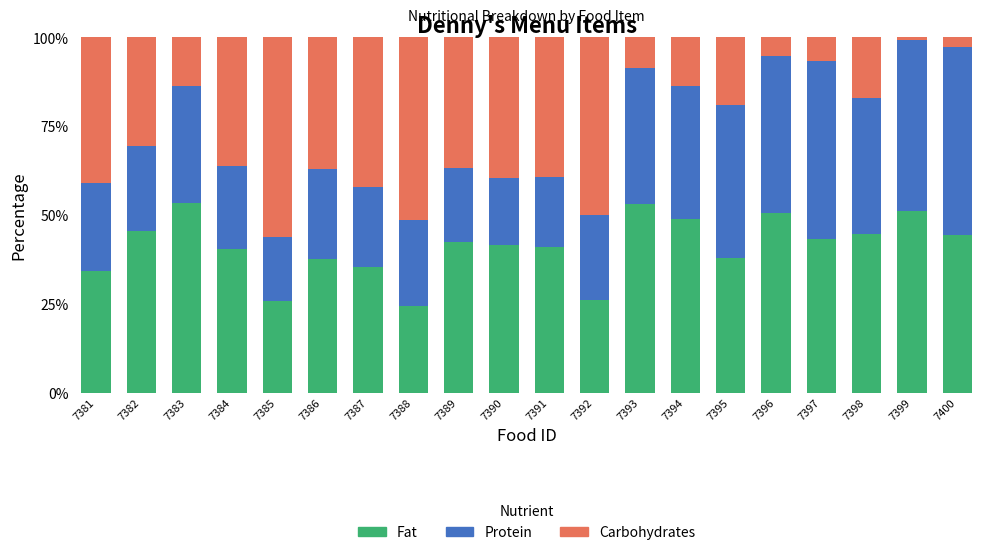

True or false: Fat has a value of 26.0 at 7386.

False